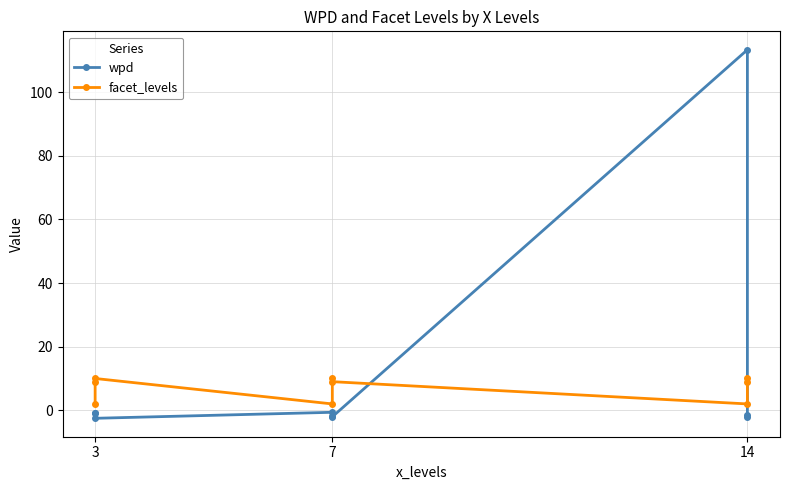

Reading right to left, list all the values displayed in this chart.

wpd: -2.0	-1.6	113.4	-2.0	-1.8	-0.6	-2.5	-0.9	-0.8
facet_levels: 9.0	10.0	2.0	9.0	10.0	2.0	10.0	9.0	2.0